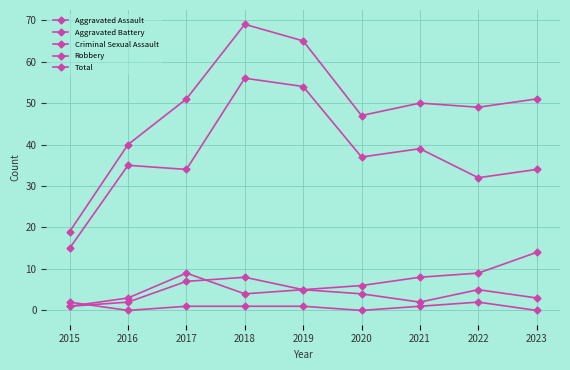

Where is the first local minimum for Total?

2020